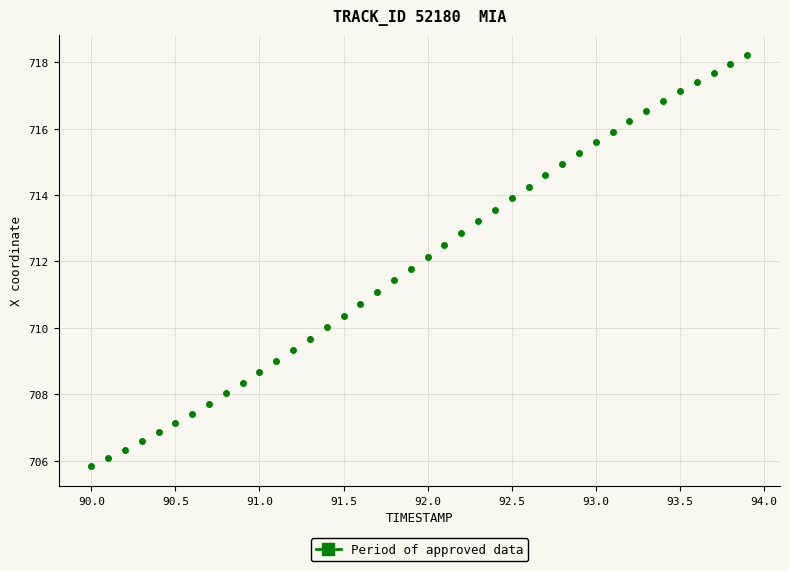

What is the range of Y values (max minus min)?

12.3